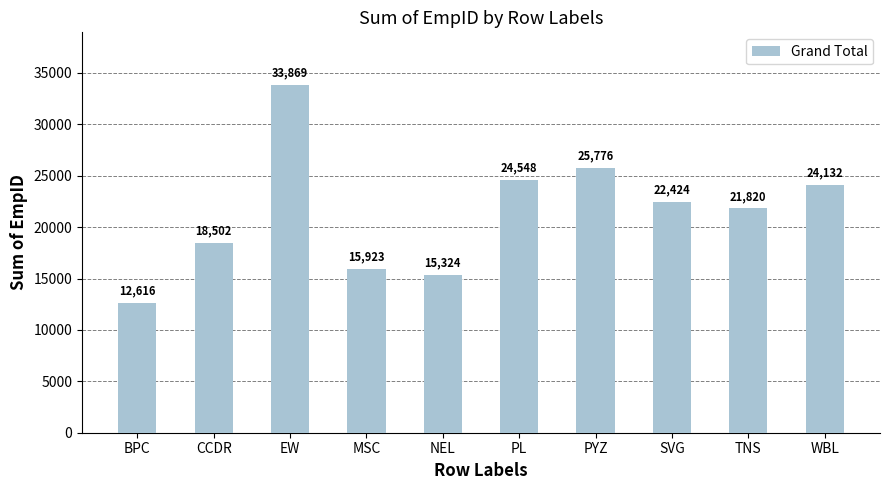

How many data points does each series have?

10